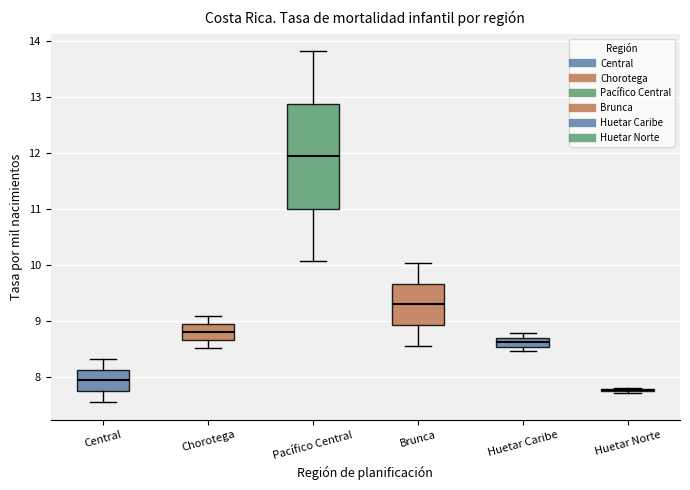

Reading left to right, read every box against the y-axis: the position of its median line, the range the box covers, and the ends of its whiskers. The values are not printed on the chart, so give them approximately, as read against the axis.

Central: median 7.9, box 7.7 to 8.1, whiskers 7.5 to 8.3
Chorotega: median 8.8, box 8.7 to 8.9, whiskers 8.5 to 9.1
Pacífico Central: median 11.9, box 11.0 to 12.9, whiskers 10.1 to 13.8
Brunca: median 9.3, box 8.9 to 9.7, whiskers 8.6 to 10.0
Huetar Caribe: median 8.6, box 8.5 to 8.7, whiskers 8.5 (below the box's lower edge) to 8.8
Huetar Norte: box collapsed to a line at 7.8, whiskers 7.7 to 7.8